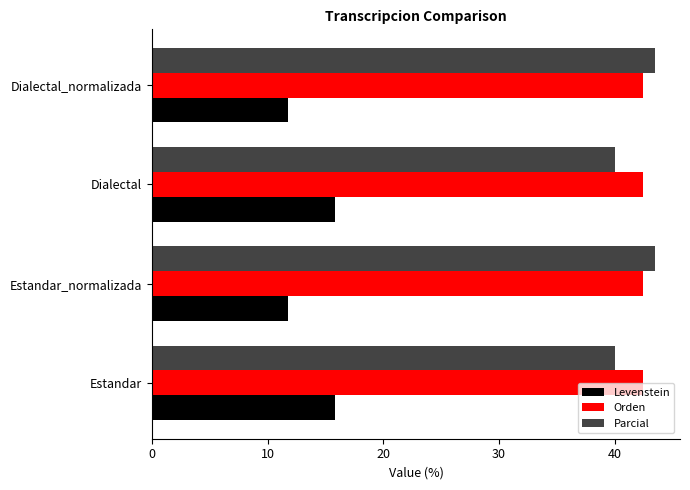

What is the approximate value of Orden at Estandar_normalizada?

42.4